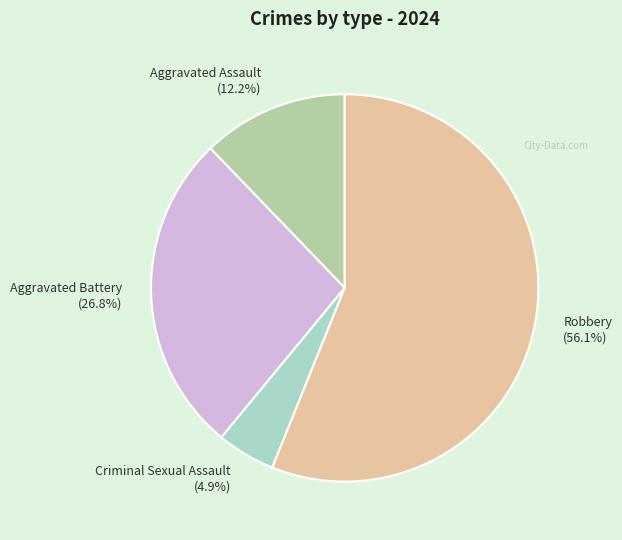

Between Aggravated Battery and Aggravated Assault, which is larger?

Aggravated Battery